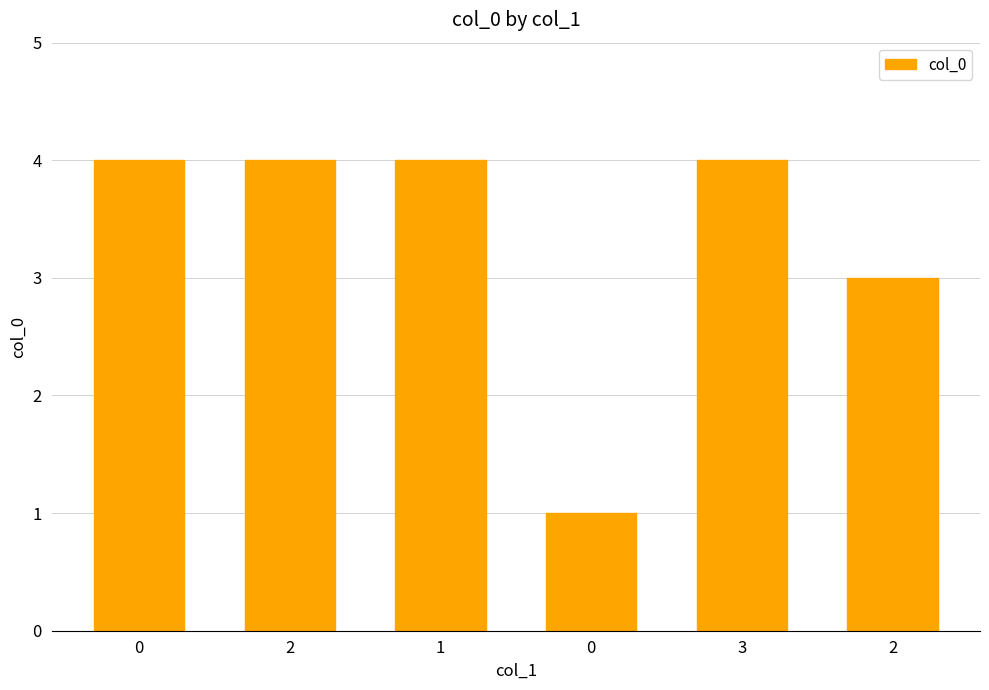

How many bars are there in total?

6